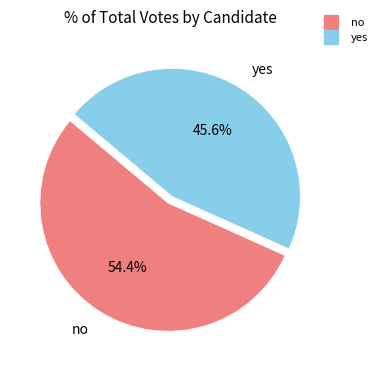

How many slices are in this pie chart?

2